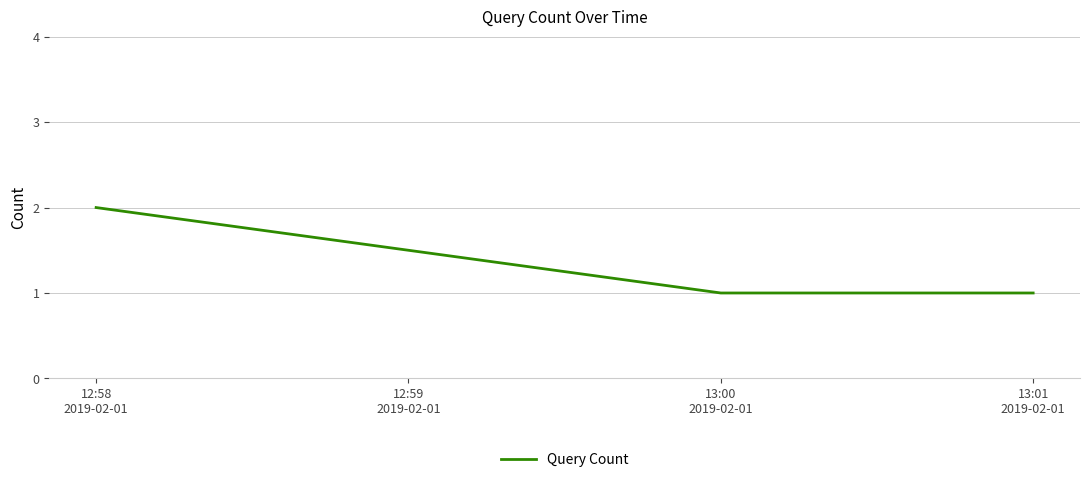

What is the sum of all values?

4